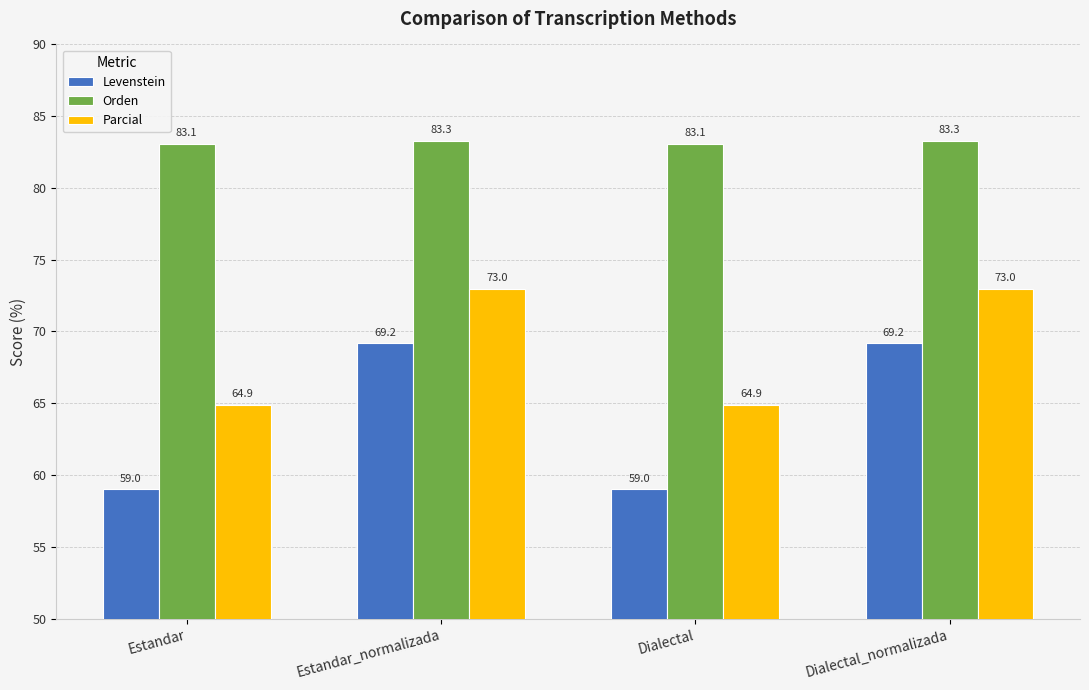

At Dialectal, list the series in order from largest to smallest.

Orden, Parcial, Levenstein